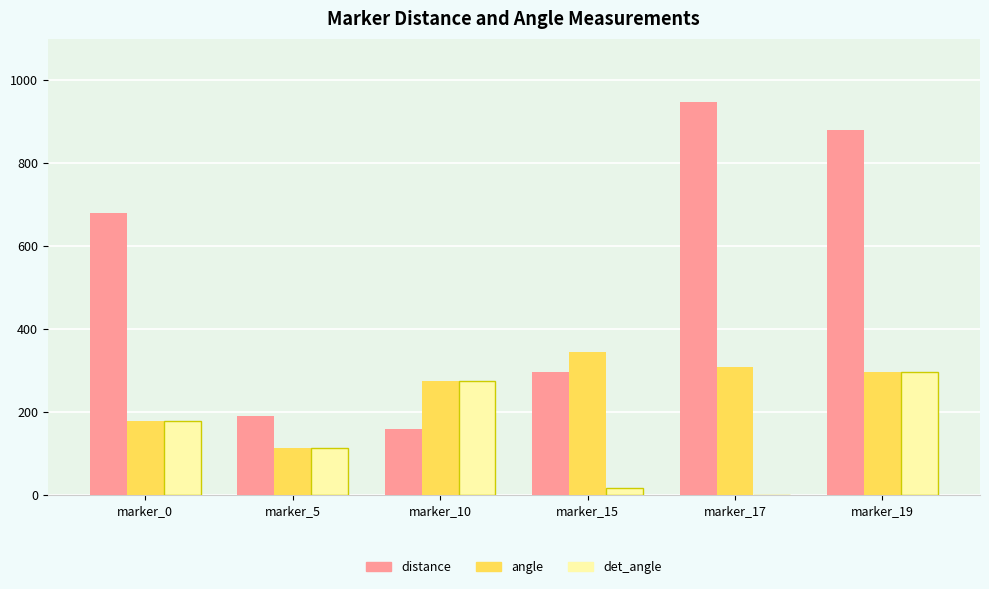

What is the total value across all series at marker_10?

710.0